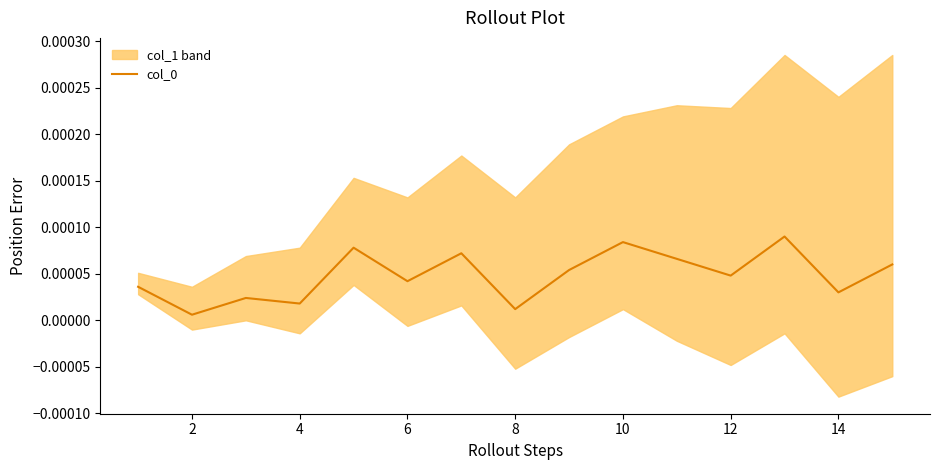

Which has a higher value, 2 or 8?

8